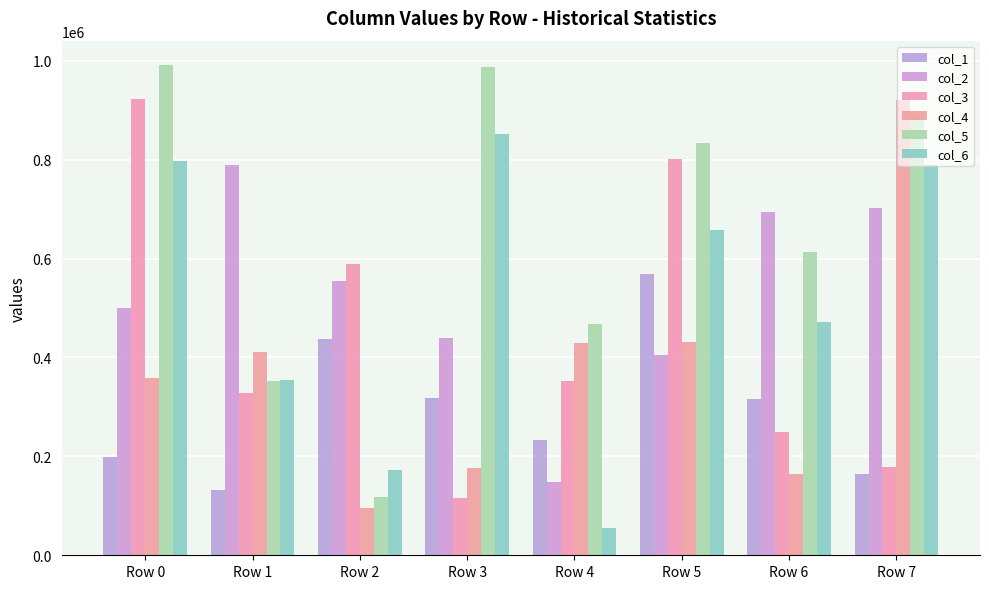

True or false: col_3 has a value of 126222 at Row 1.

False